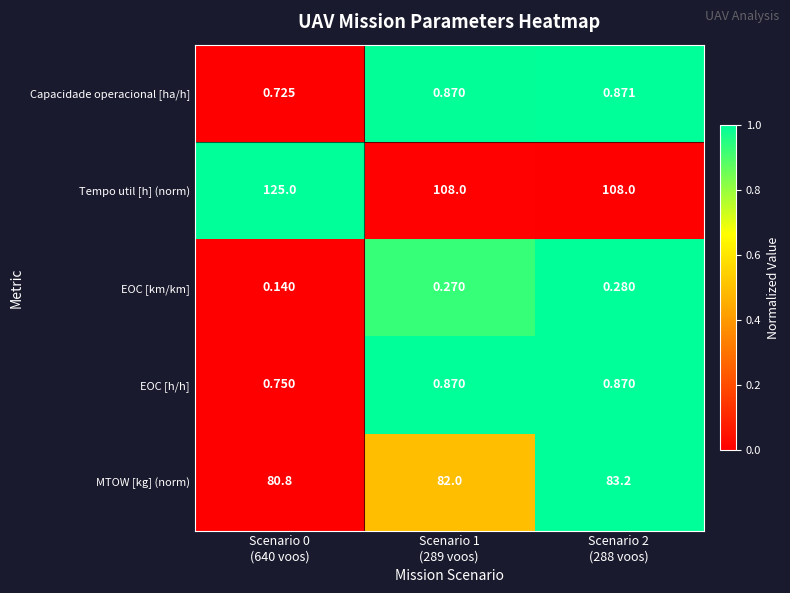

Which series has the largest total across all categories?

Tempo util [h] (norm)